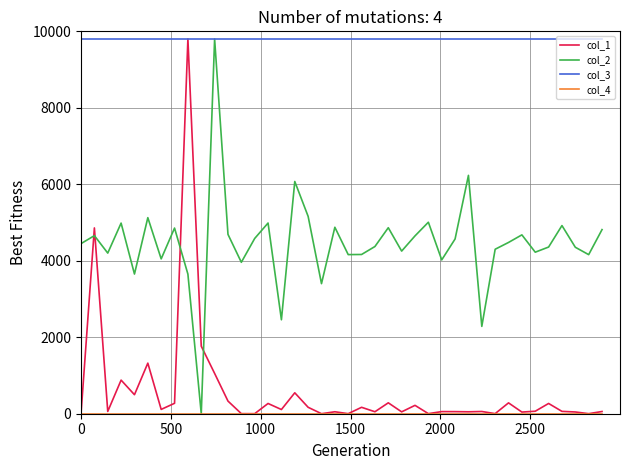

What is the highest value of the col_2 series?

9800.0